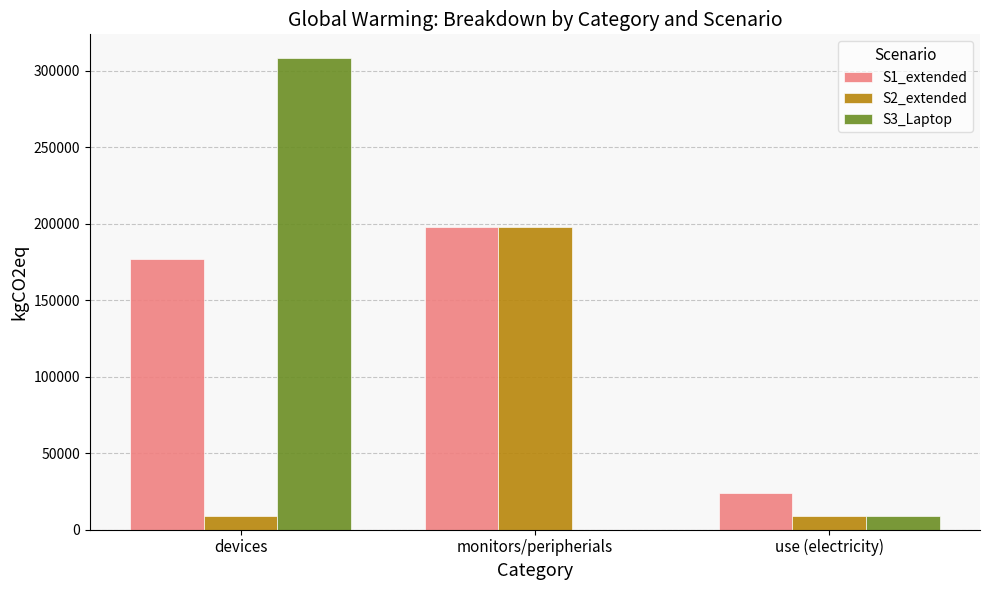

Which series has the widest spread of values?

S3_Laptop